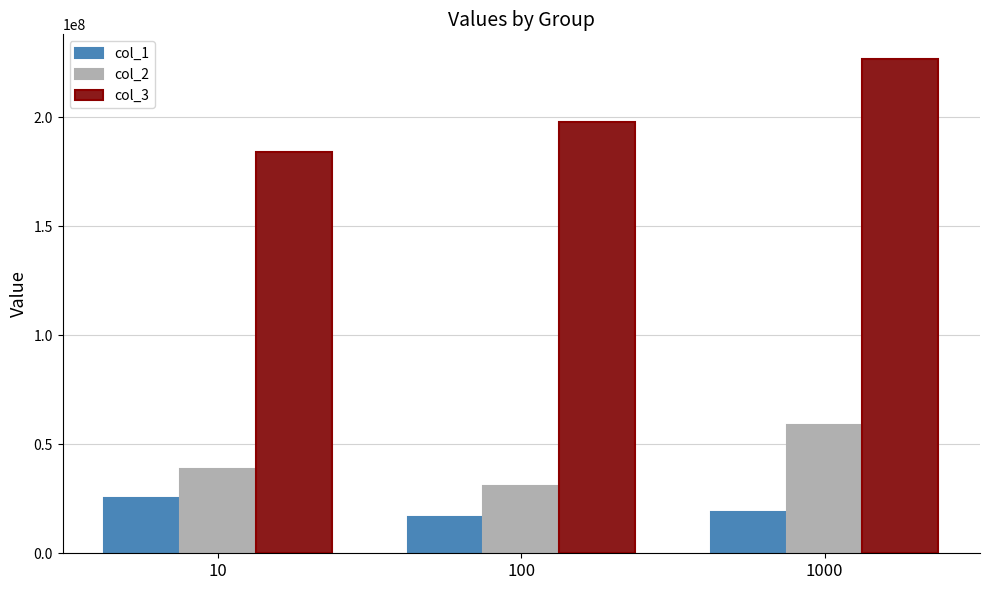

Which series changed the most between 10 and 1000?

col_3